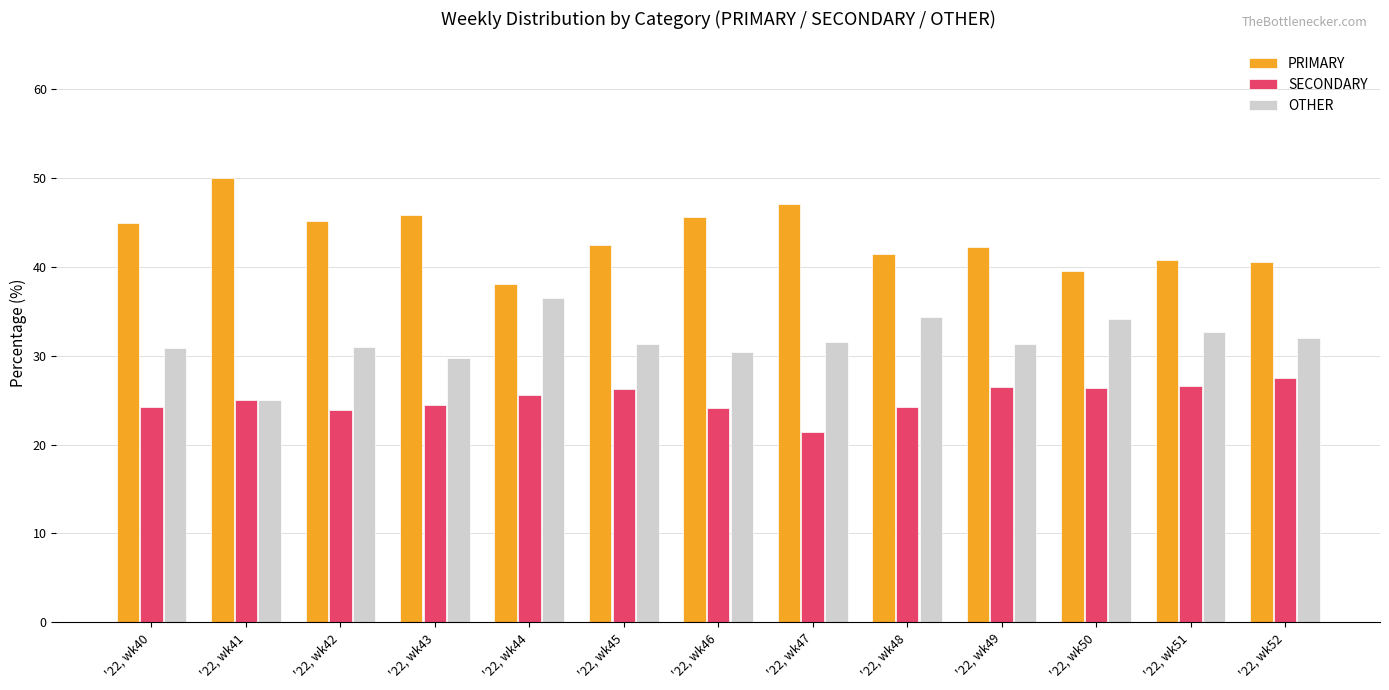

List the series in order of their overall mean, highest first.

PRIMARY, OTHER, SECONDARY